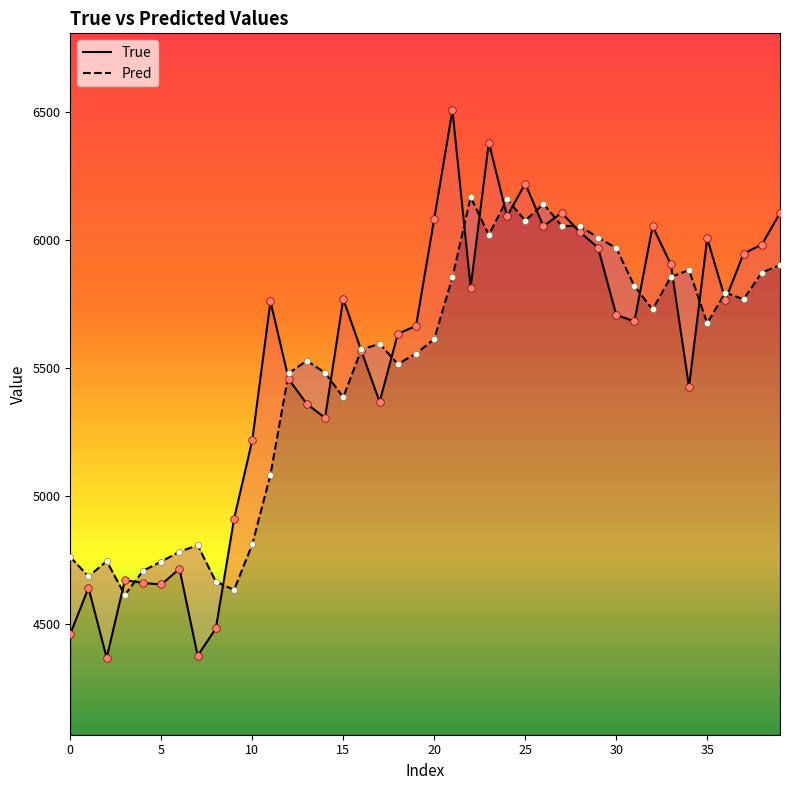

At how many categories does at least one series exceed 5899?

17